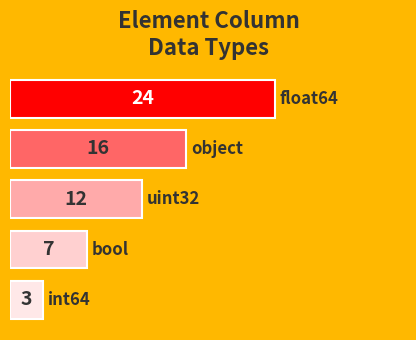

What is the difference between the maximum and second lowest values?

17